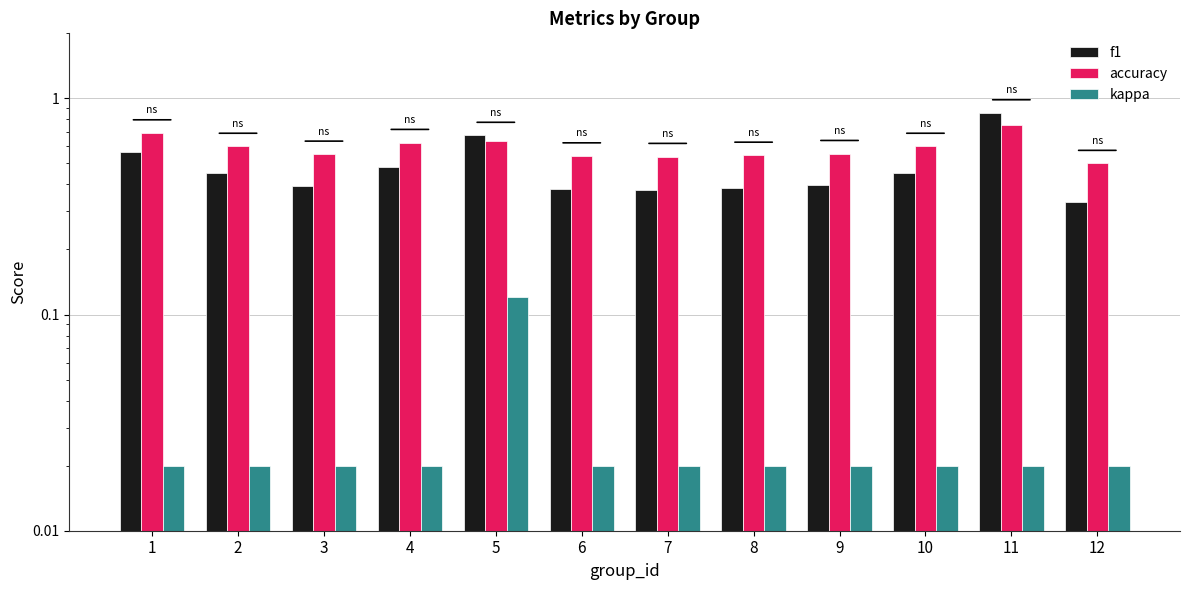

What is the value of the accuracy bar at the 6th from the left?

0.5